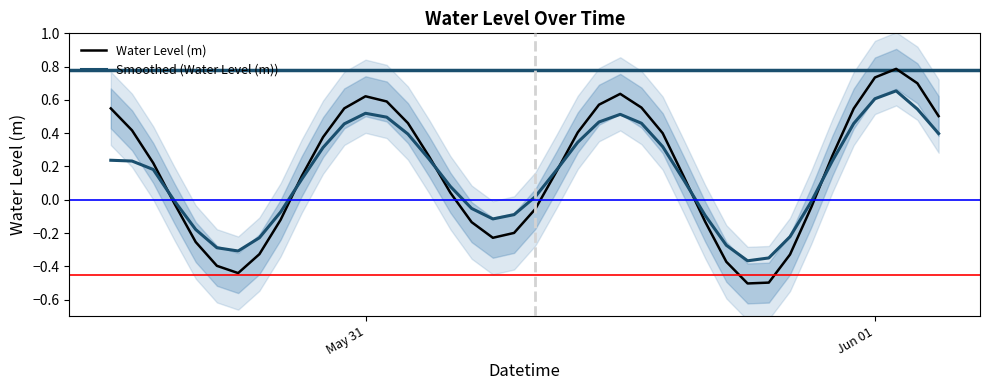

What is the maximum value for Water Level (m)?

0.8